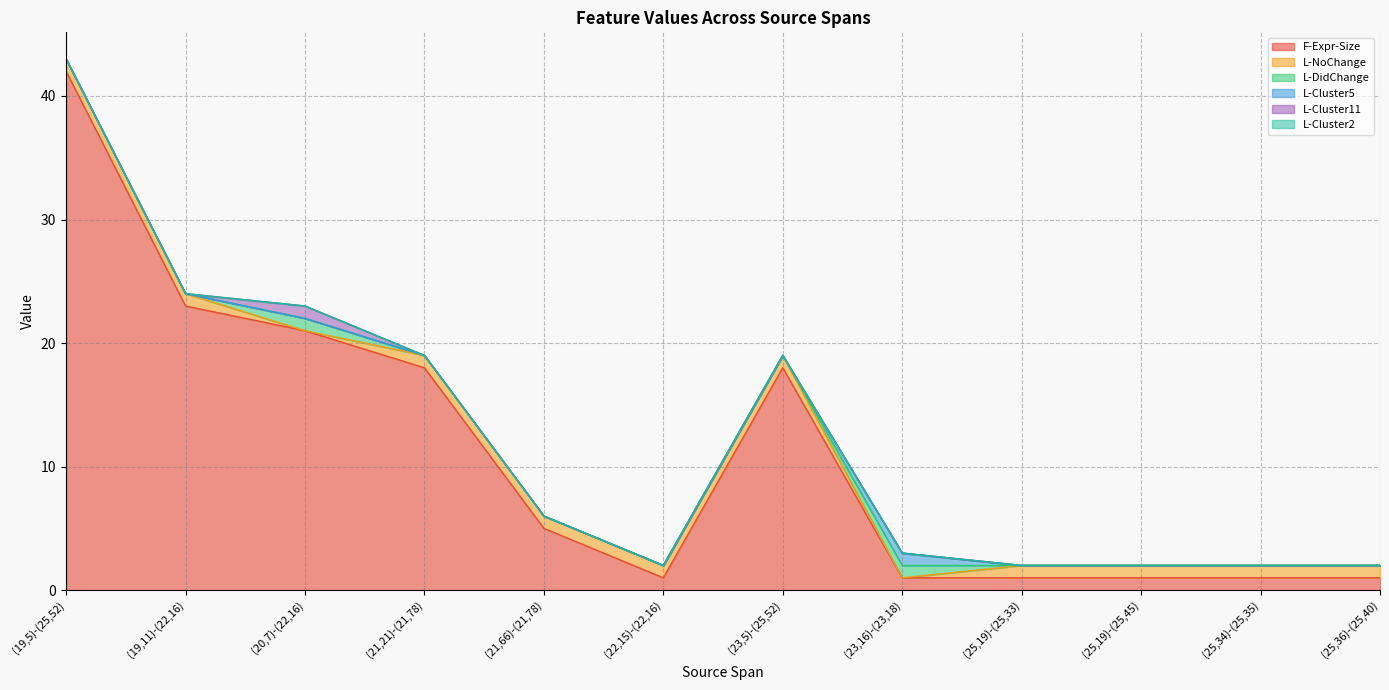

True or false: F-Expr-Size has more than 2 points higher than both neighbors.

False